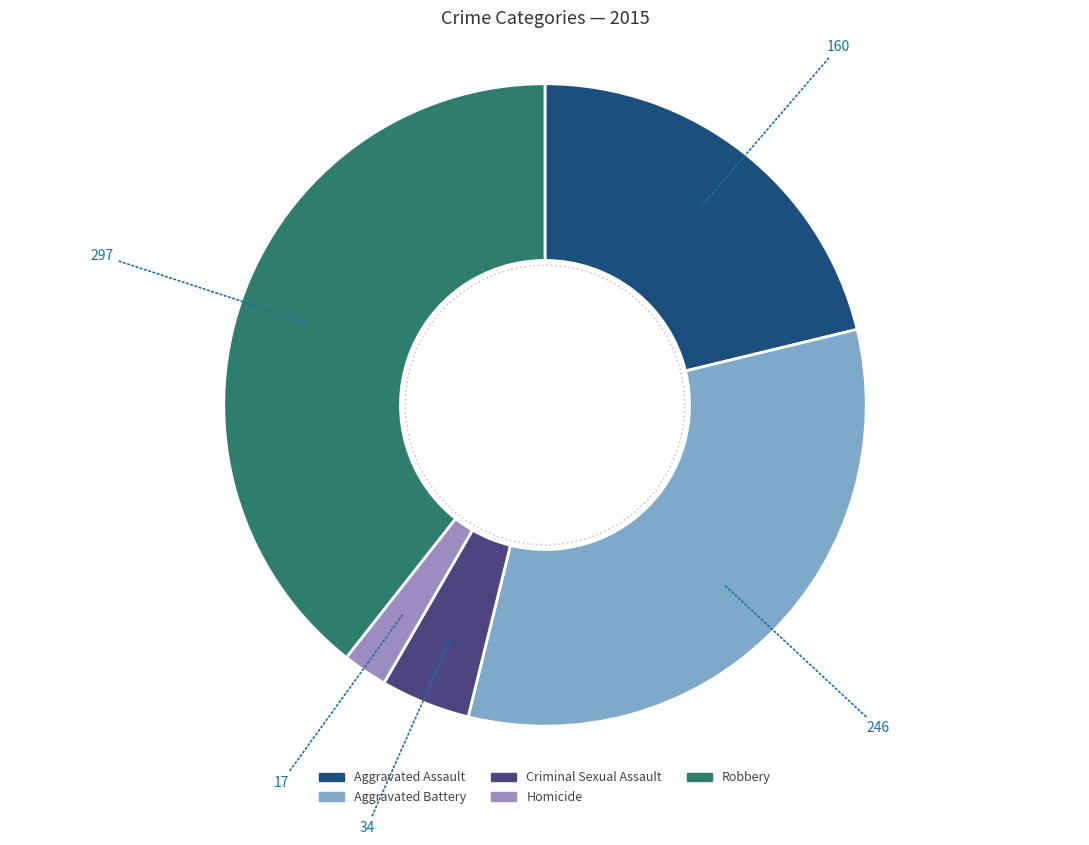

The Aggravated Assault slice represents 21% of the pie. True or false?

True